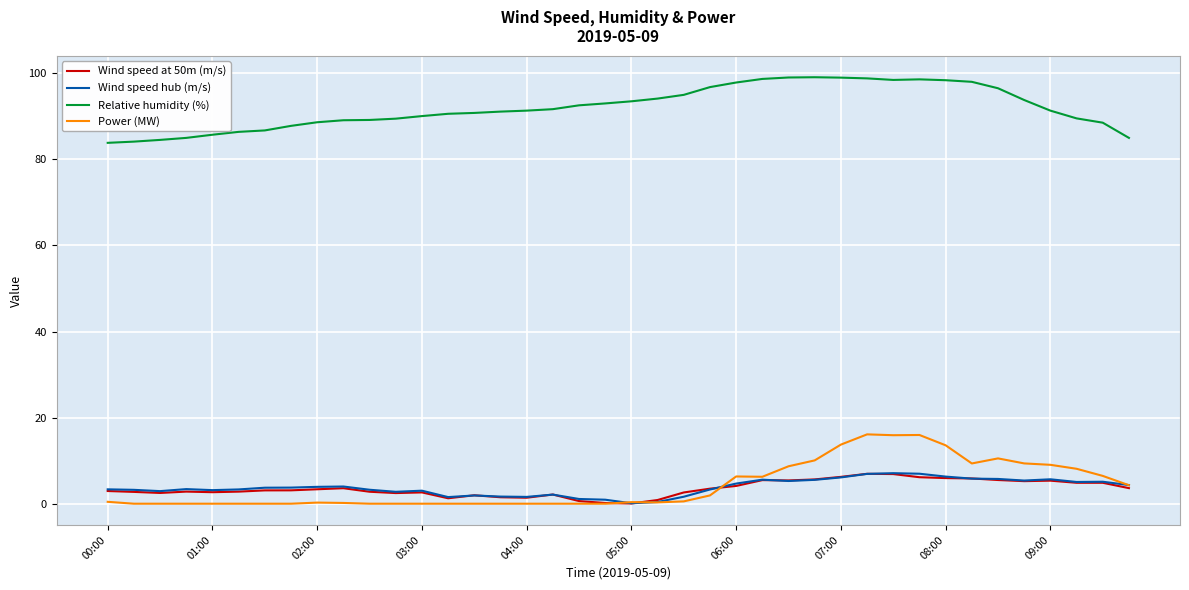

What is the maximum value shown in the chart?

99.1